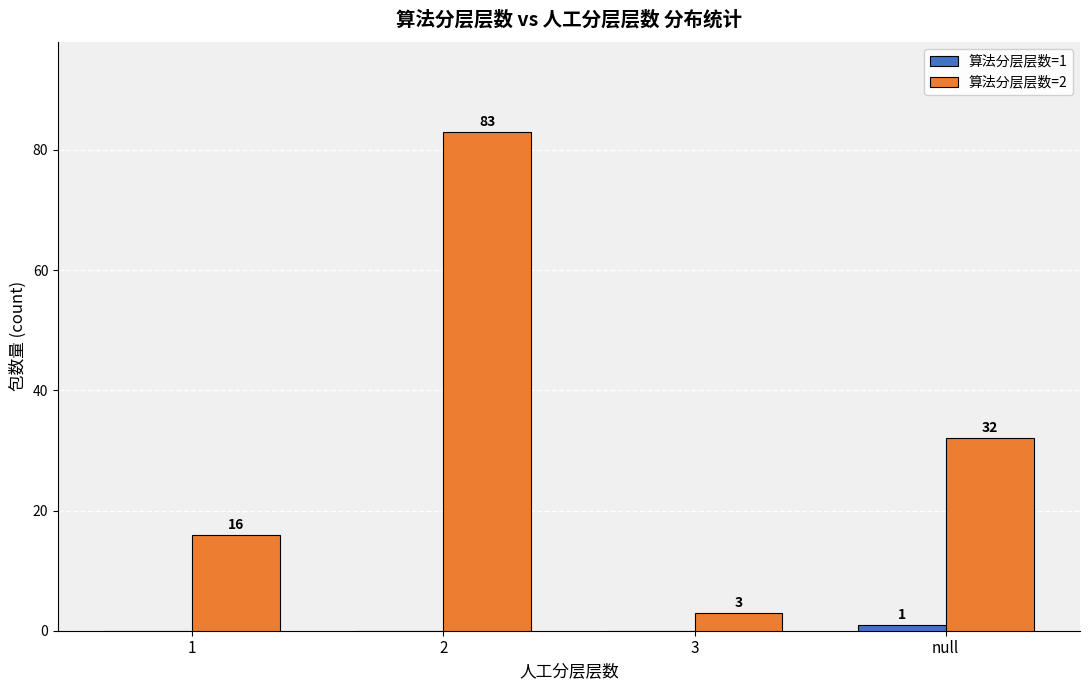

Which series has the largest total across all categories?

算法分层层数=2